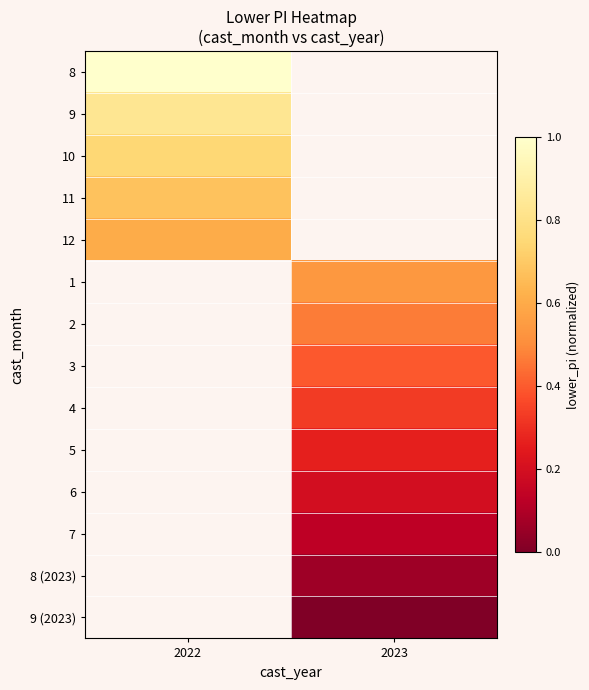

How many distinct data groups are displayed?

14